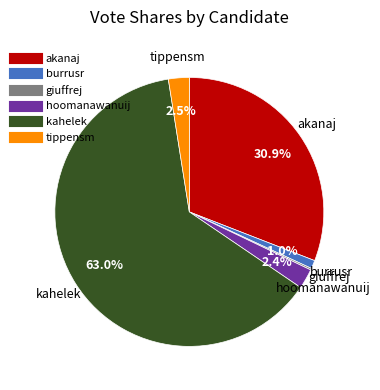

How much of the chart is everything except akanaj?

69.1%